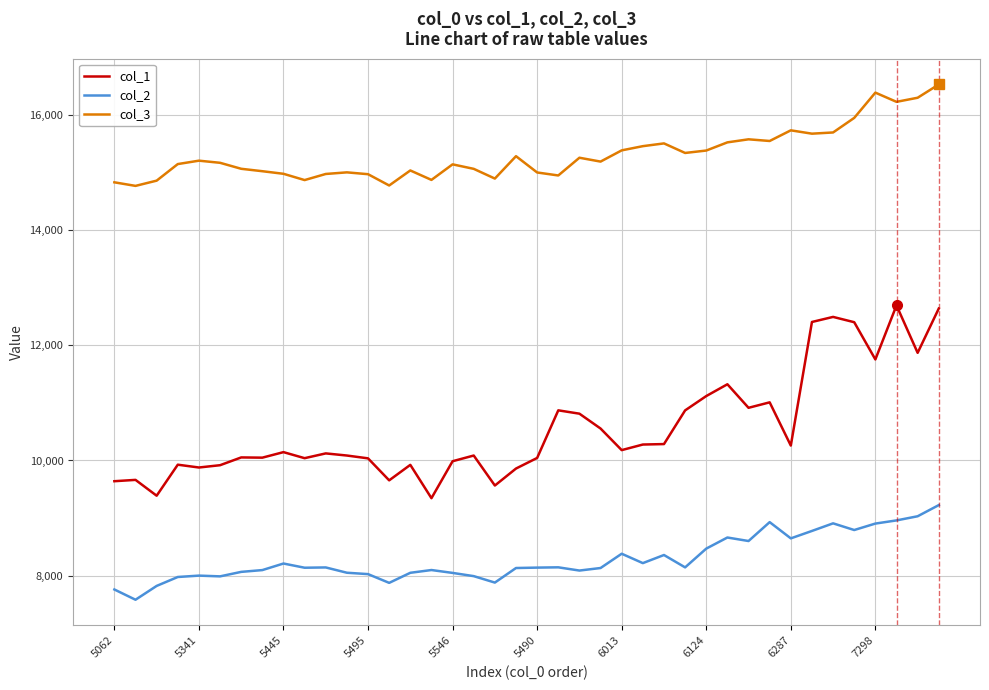

What is the minimum value shown in the chart?

7581